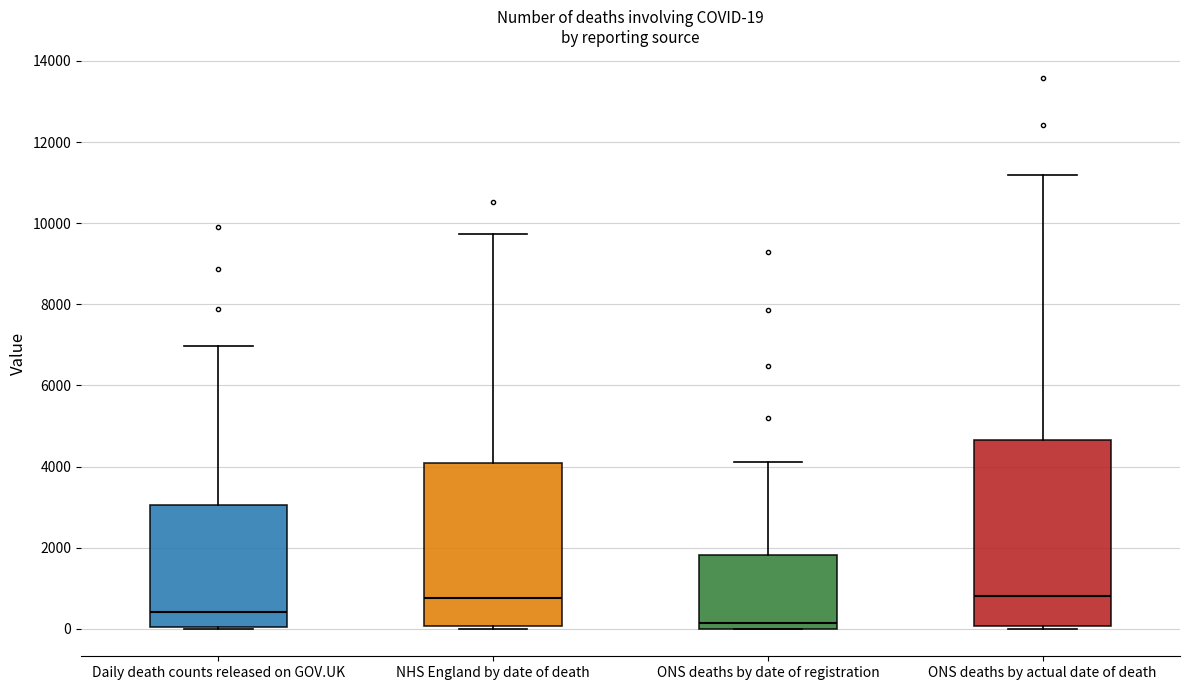

Which box has the lowest median line?

ONS deaths by date of registration